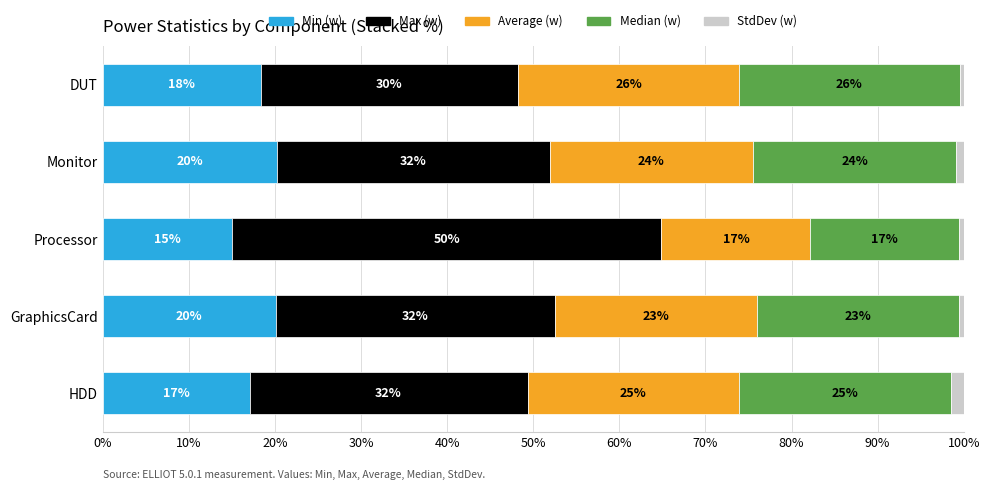

What is the value of the Min (w) bar at the 4th from the left?

20.2